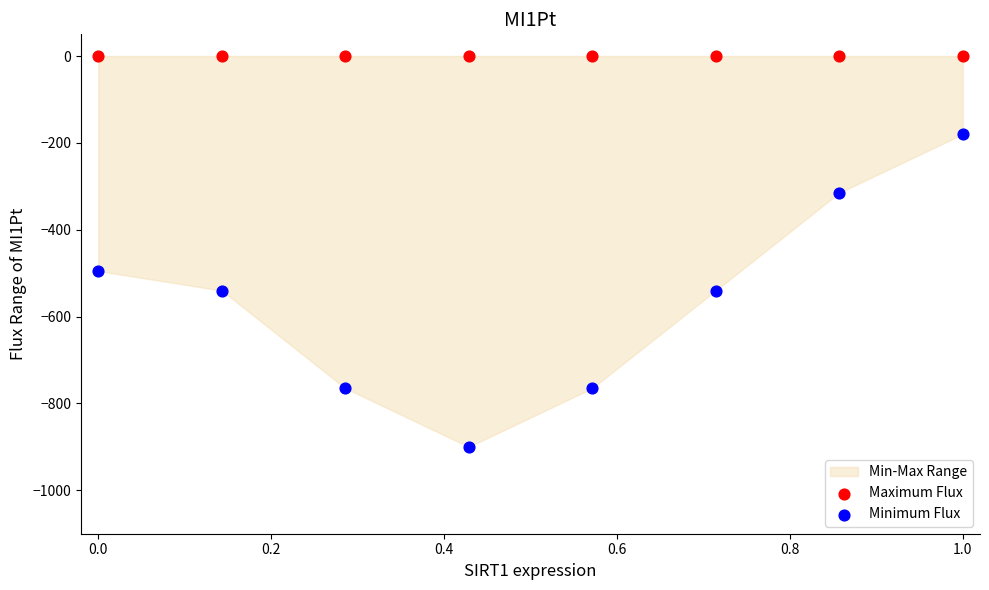

Across all series, what Y value is closest to -450?

-495